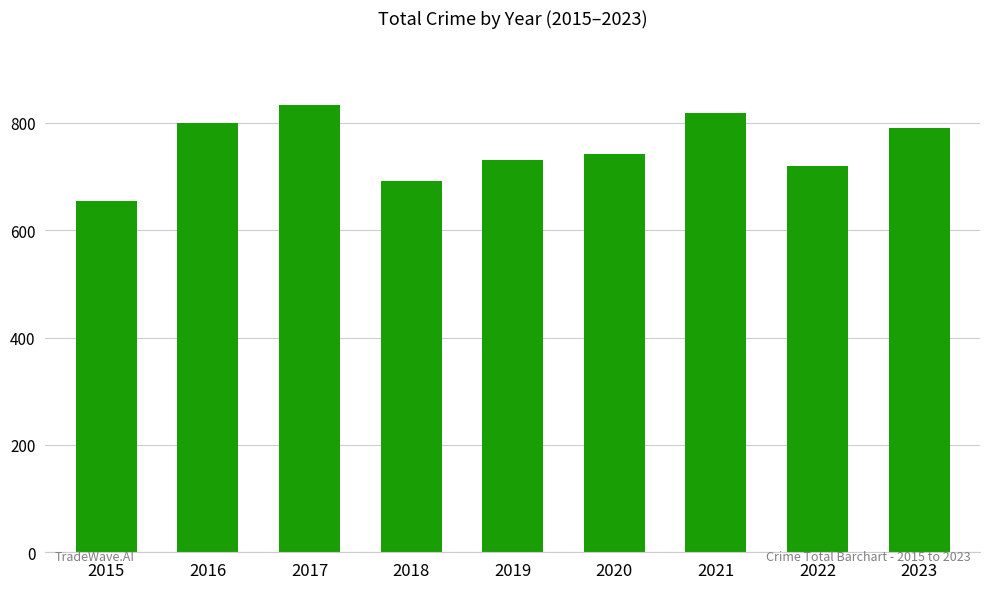

What is the minimum value shown in the chart?

655